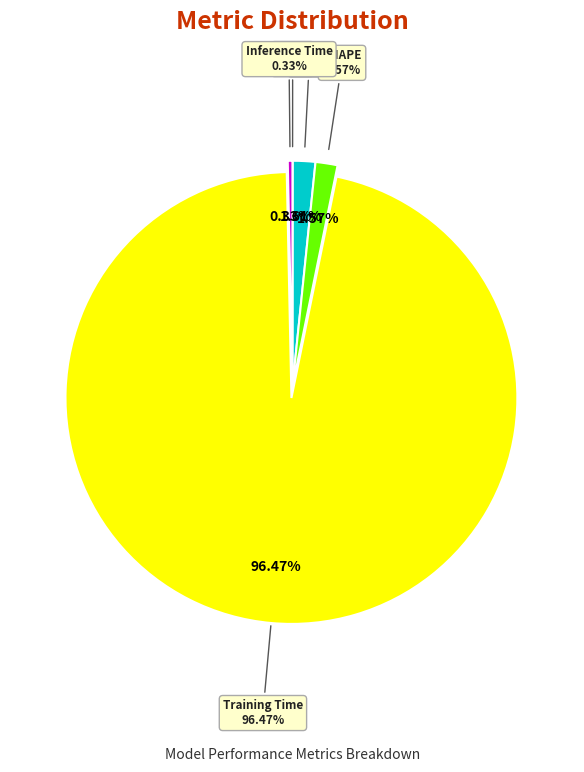

Which category has the biggest portion of the pie?

Training Time